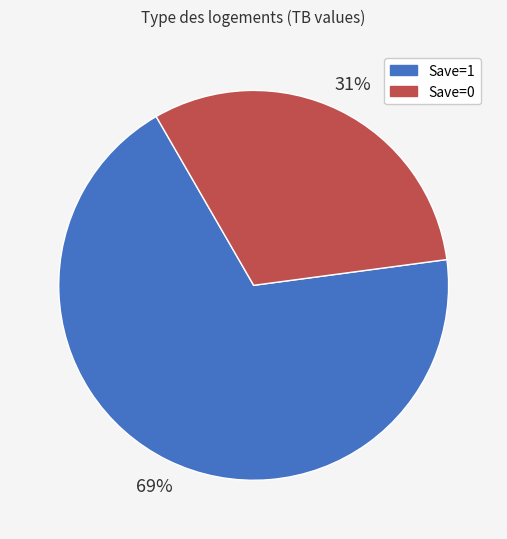

How many slices are in this pie chart?

2